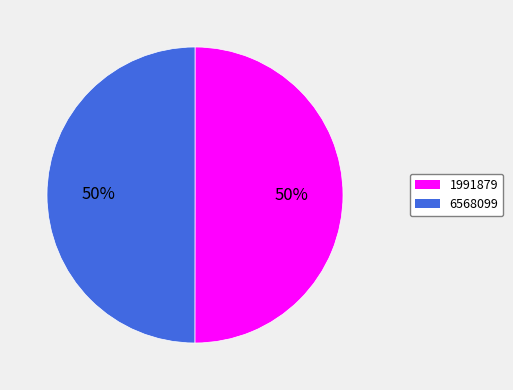

Do 1991879 and 6568099 together represent more than half of the pie?

Yes